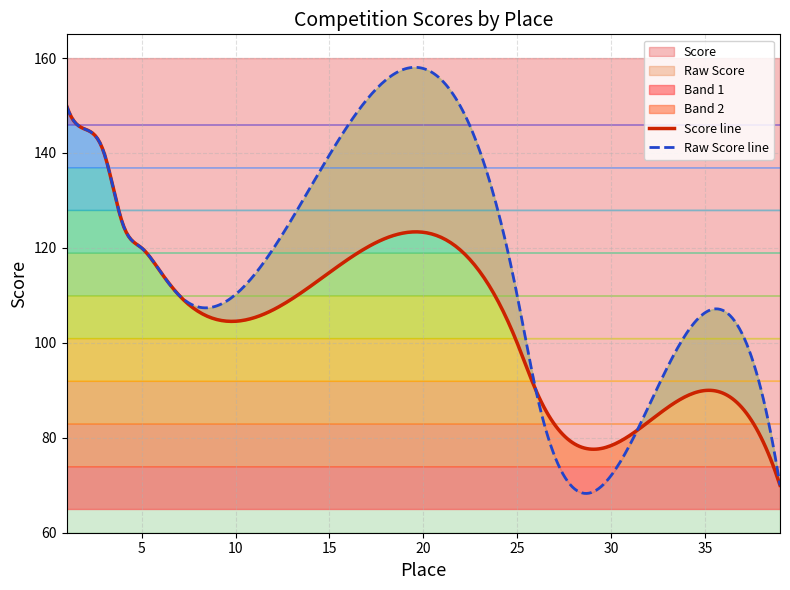

True or false: Score and Raw Score intersect in this chart.

False